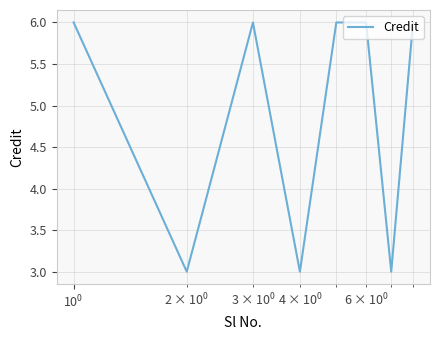

How many values are below 6?

3